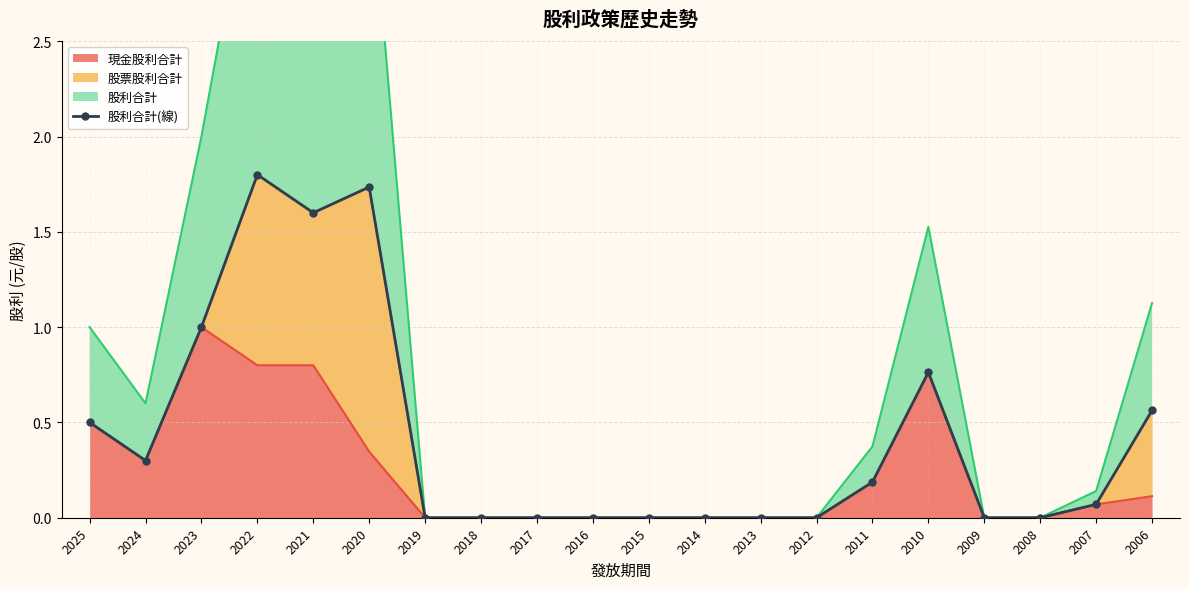

The 現金股利合計 series shows 0.0 at 2019. True or false?

True